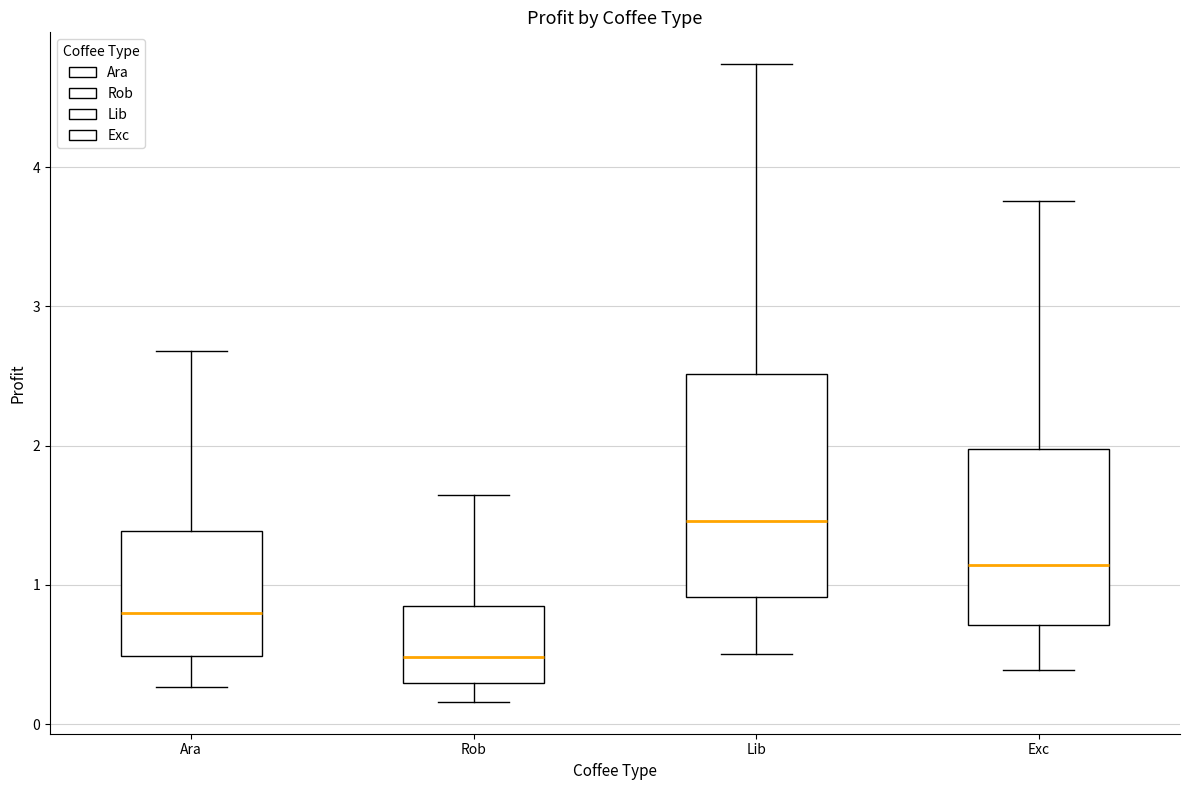

Reading left to right, read every box against the y-axis: the position of its median line, the range the box covers, and the ends of its whiskers. The values are not printed on the chart, so give them approximately, as read against the axis.

Ara: median 0.8, box 0.5 to 1.4, whiskers 0.3 to 2.7
Rob: median 0.5, box 0.3 to 0.8, whiskers 0.2 to 1.6
Lib: median 1.5, box 0.9 to 2.5, whiskers 0.5 to 4.7
Exc: median 1.1, box 0.7 to 2.0, whiskers 0.4 to 3.8